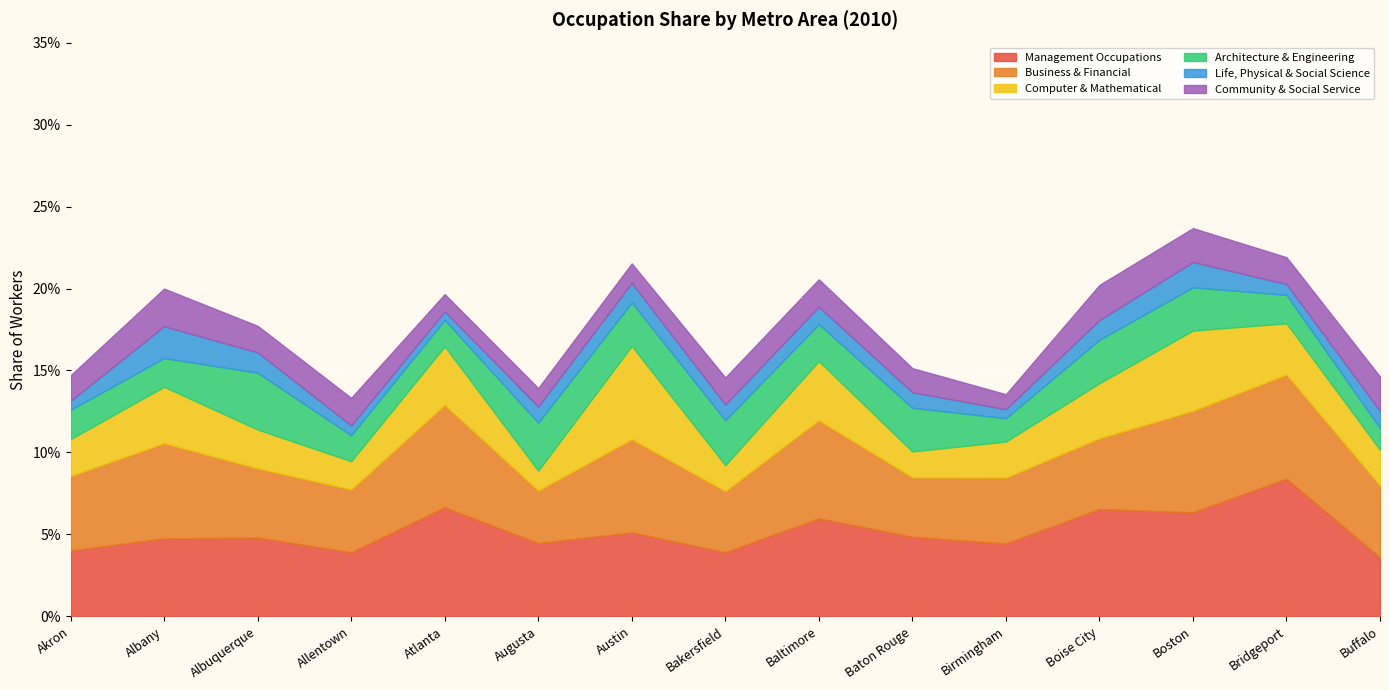

What is the sum of the Management Occupations values at Atlanta and Boise City?

0.1